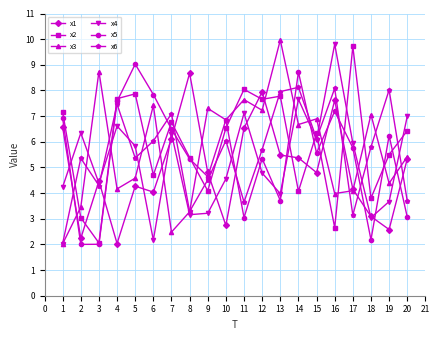

How many interior local peaks does the x4 series have?

6